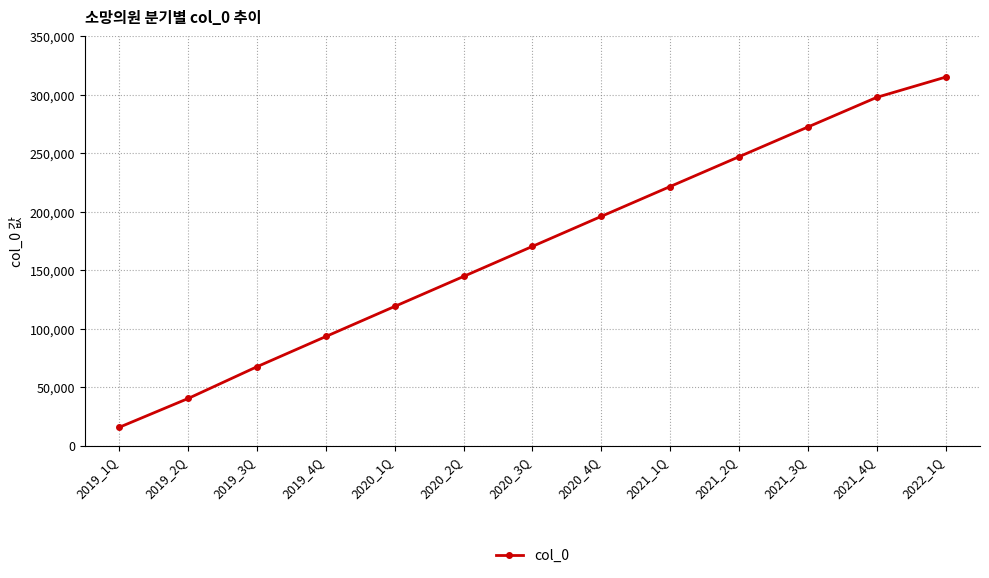

What value does the data have at 2019_3Q, to the nearest 10?

67690